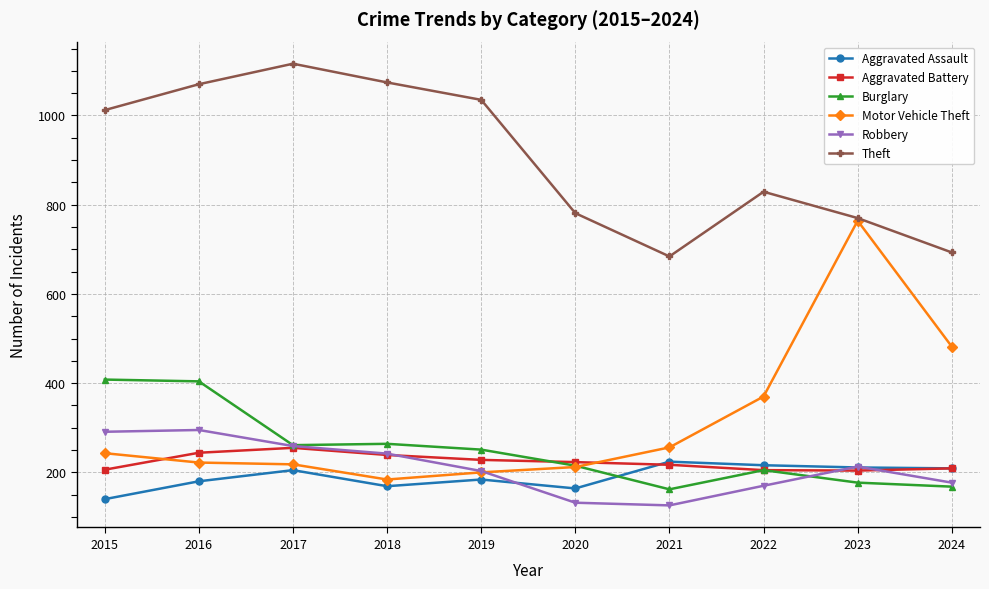

At which category is the sum across all series the highest?

2016